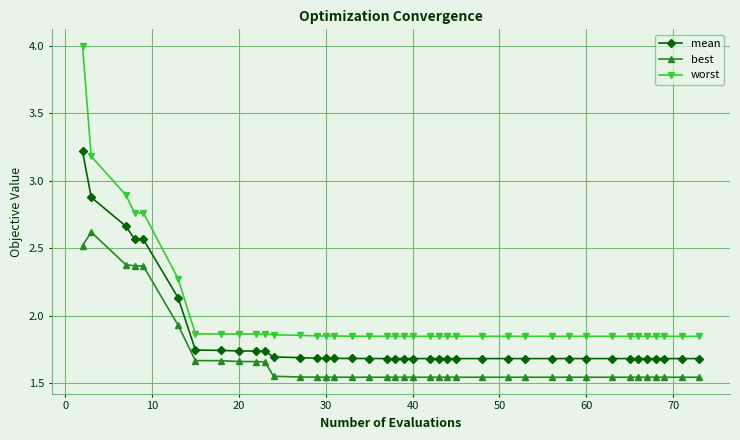

What is the difference between the maximum and minimum values in the worst series?

2.2